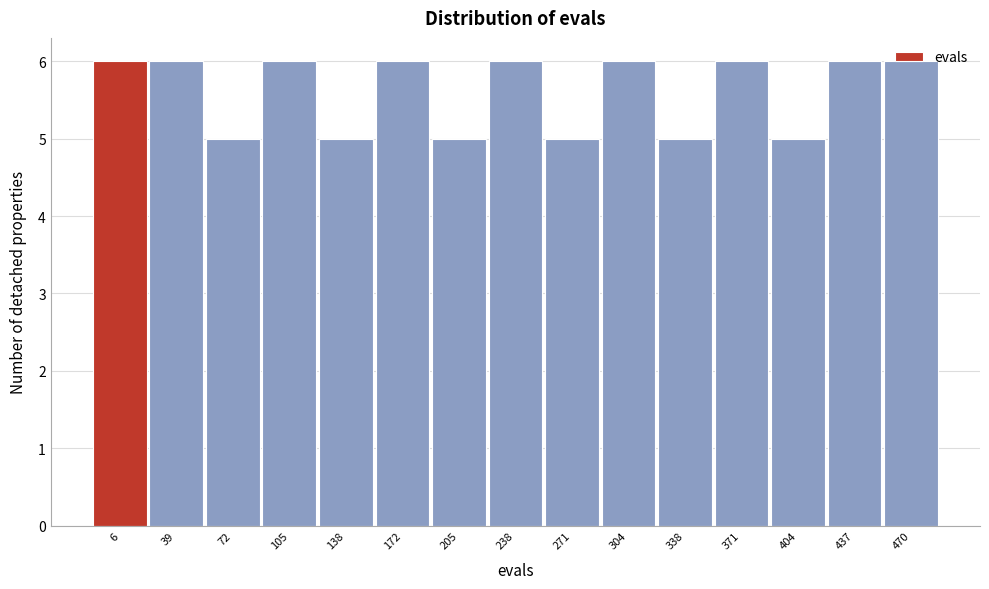

The chart shows a value of 6 at 105. True or false?

True